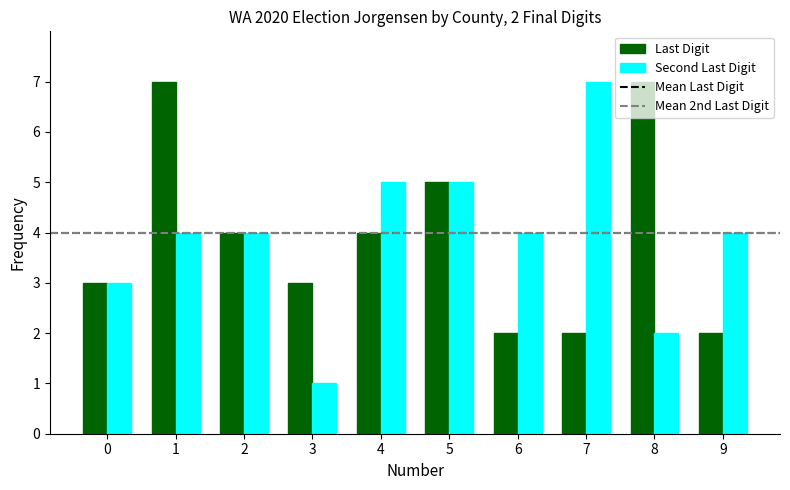

What is the difference between the maximum and minimum values in the Second Last Digit series?

6